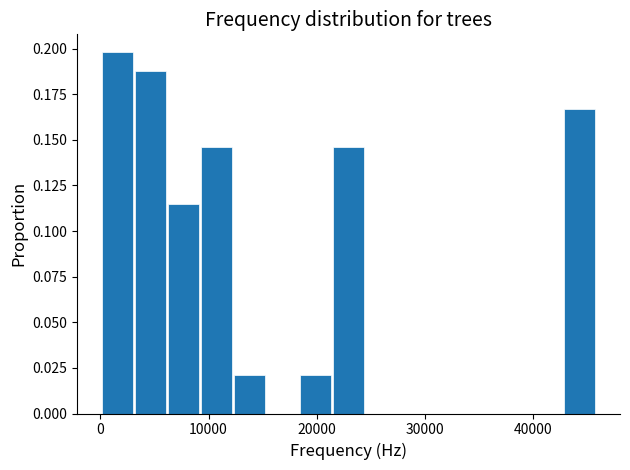

Around what value on the x-axis is the tallest bar? Give the approximate position of its centre, as read against the axis.

2000